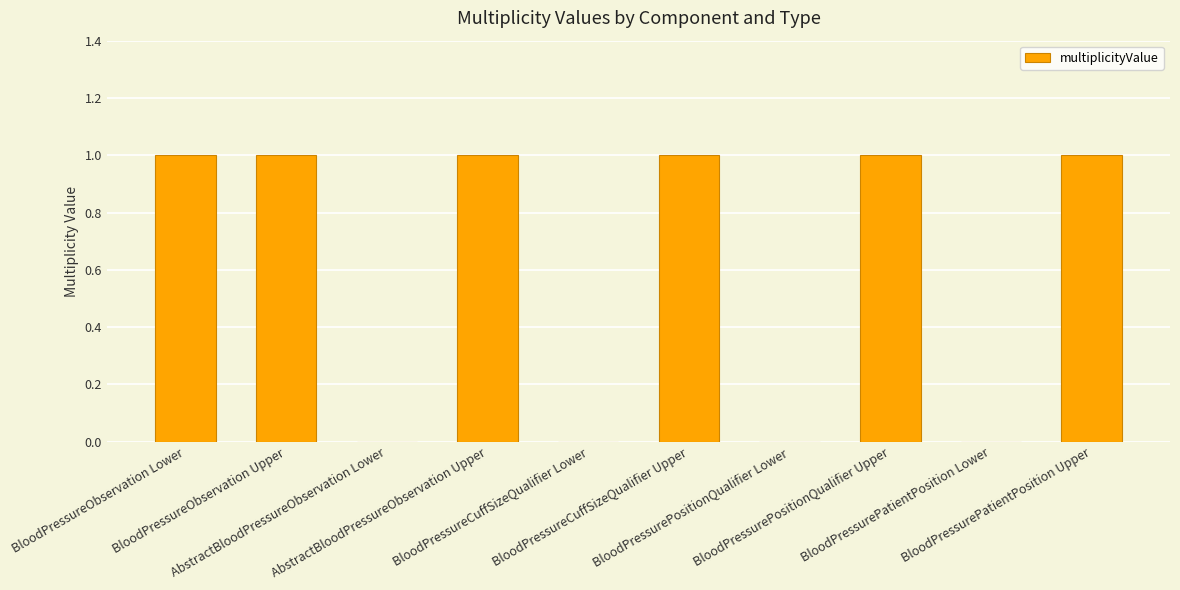

Reading left to right, what are all the values shown in this chart?

1	1	0	1	0	1	0	1	0	1